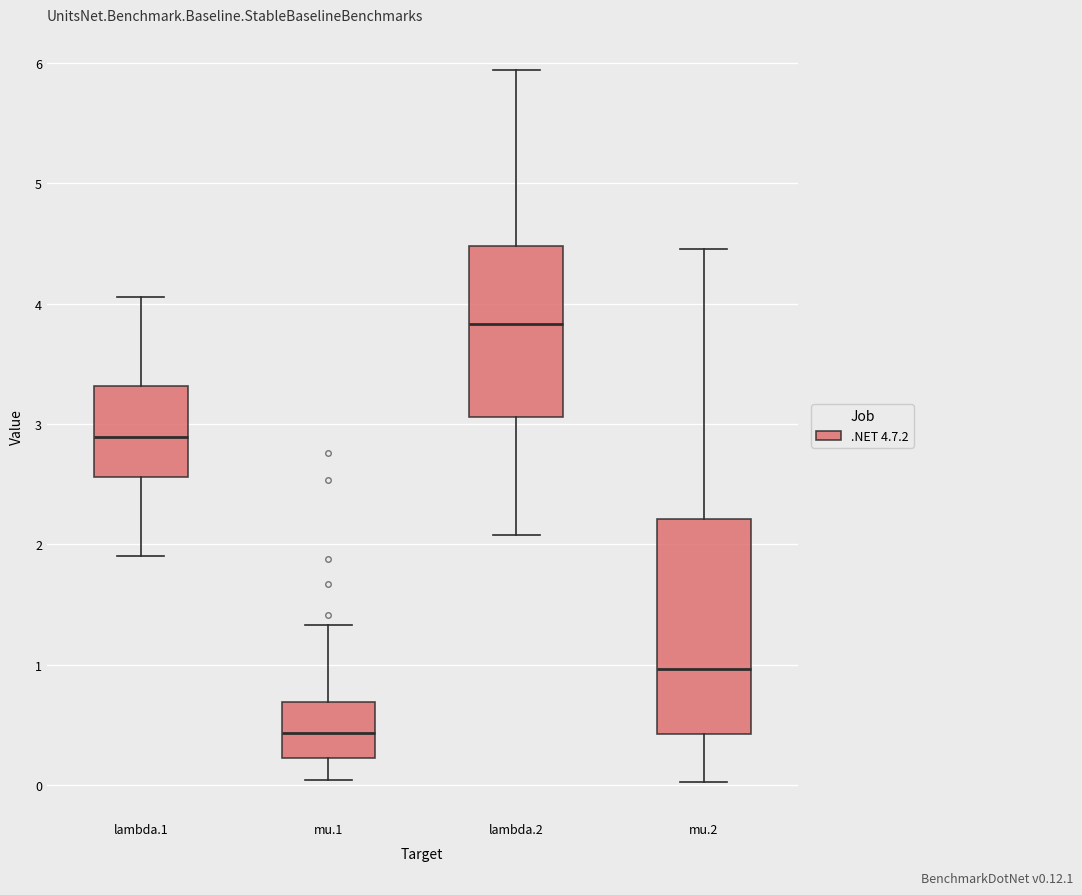

Which box's median line is the highest?

lambda.2